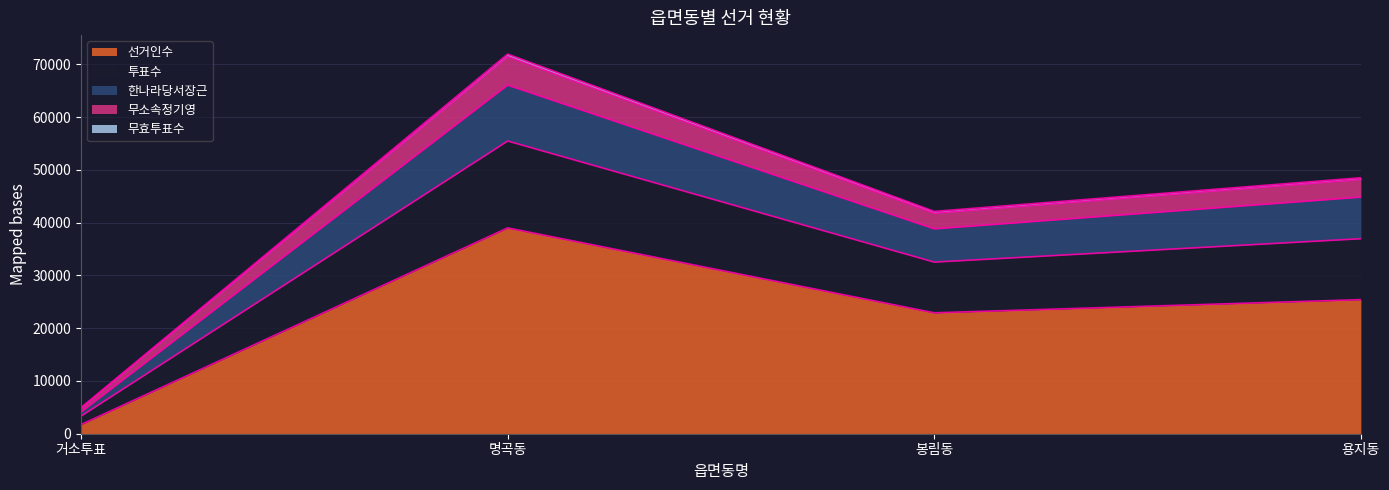

At which label is 선거인수 closest to 20373?

봉림동